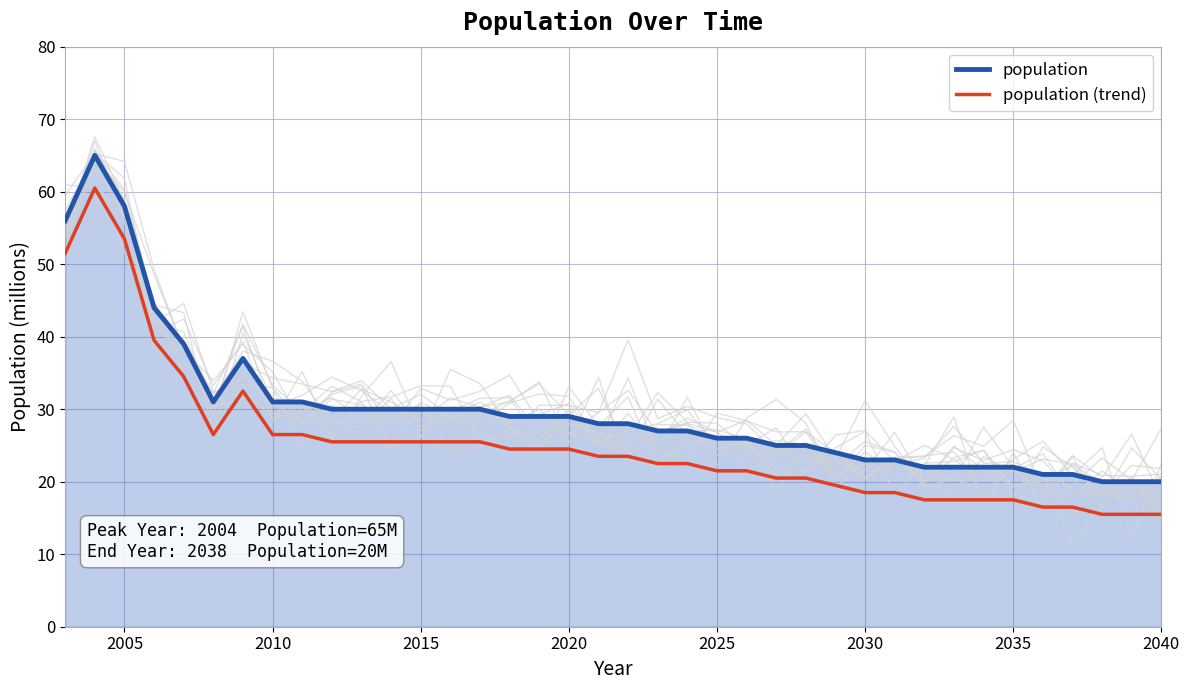

What is the value of the population point at the 24th from the left?

26.0